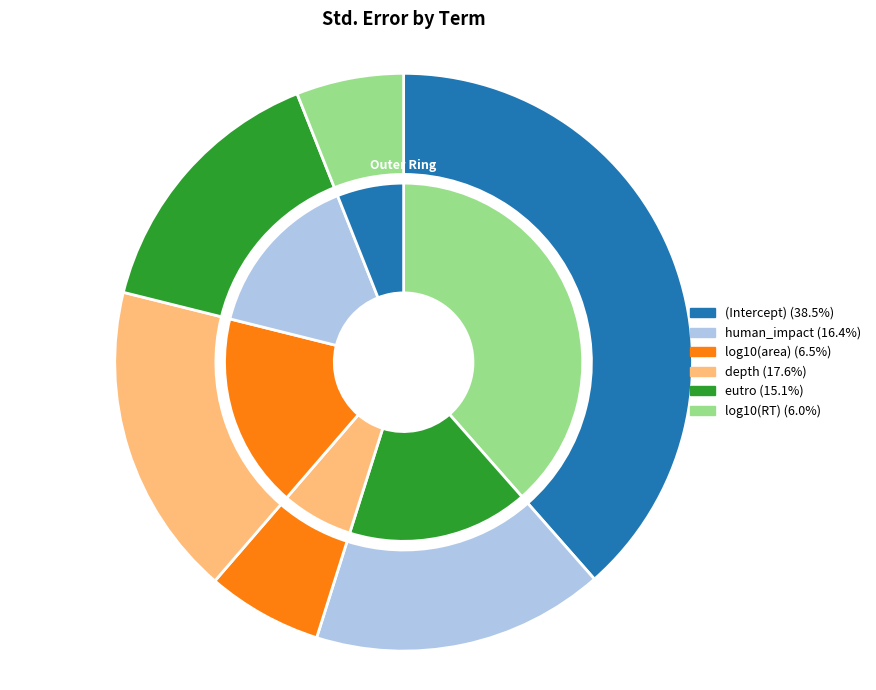

Is it true that human_impact is 16% of the pie?

True